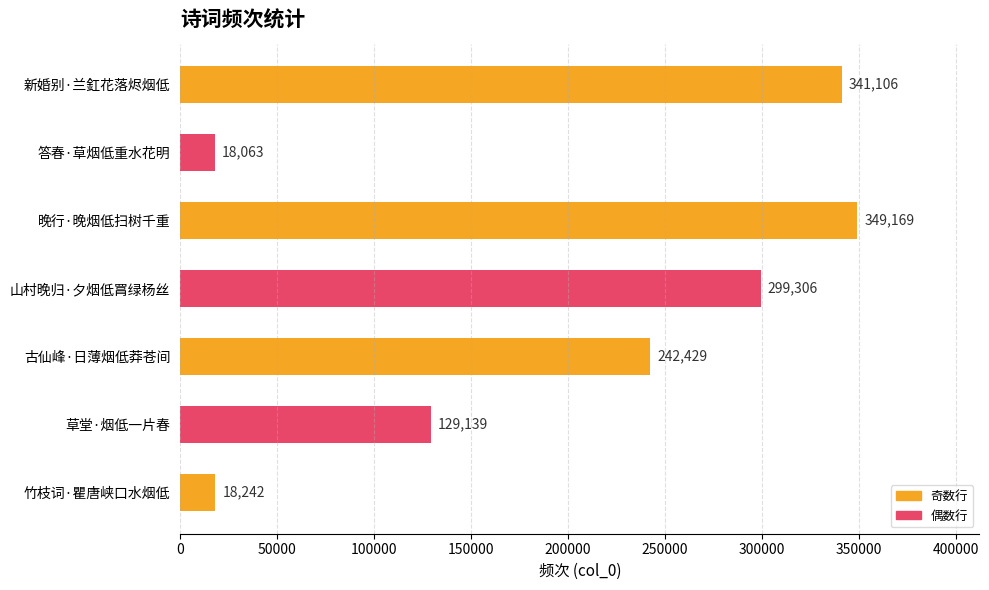

Is it true that the value at 竹枝词·瞿唐峡口水烟低 is 18242?

True